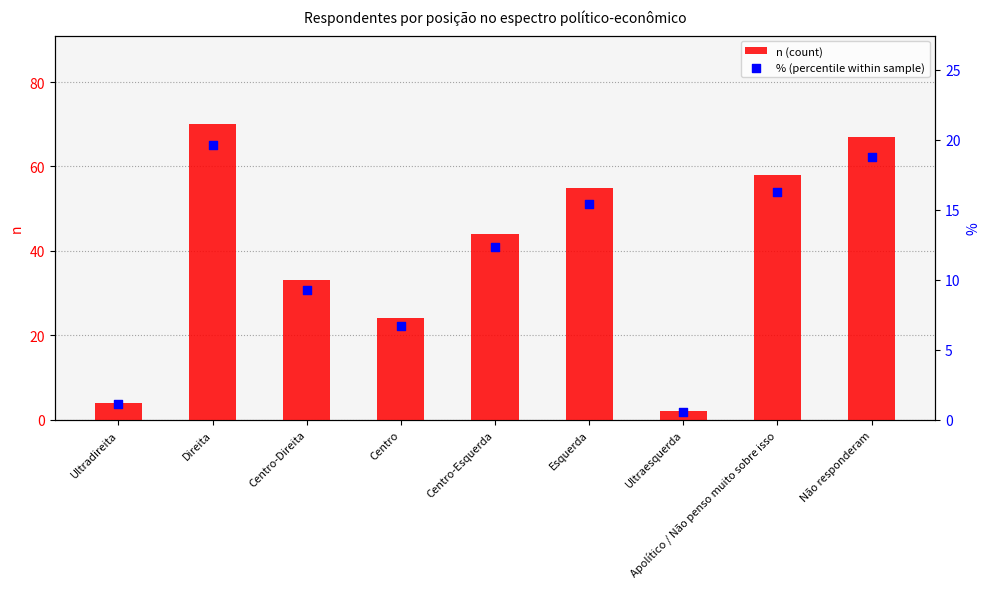

Which series has the largest total across all categories?

n (count)